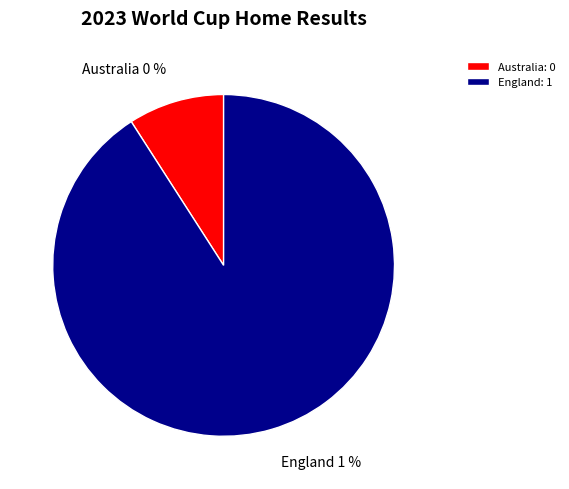

How many segments does this pie chart have?

2